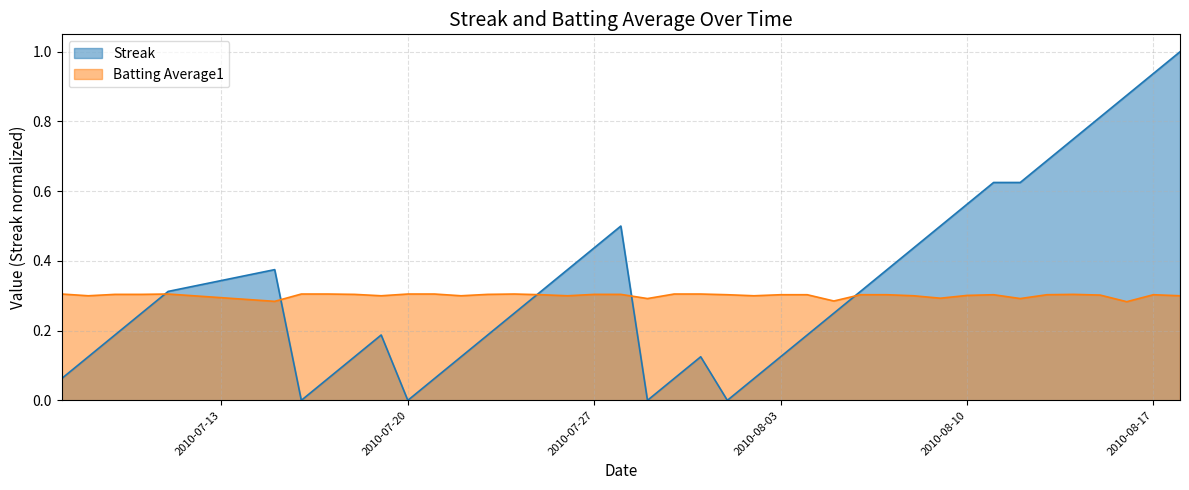

Which series has the widest spread of values?

Streak